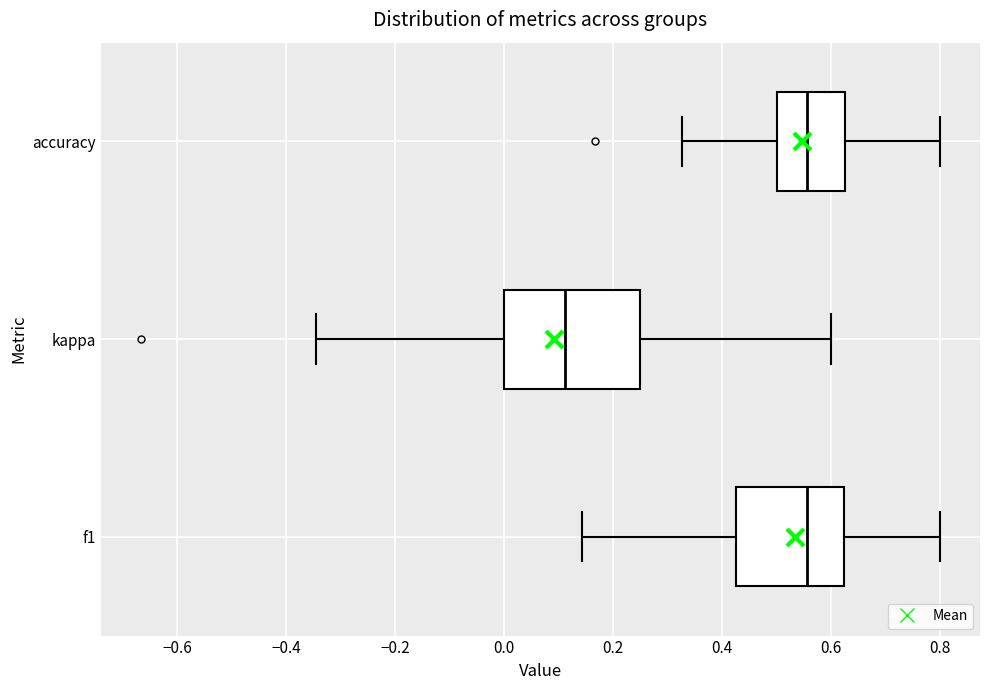

Which box has the furthest to the left median line?

kappa